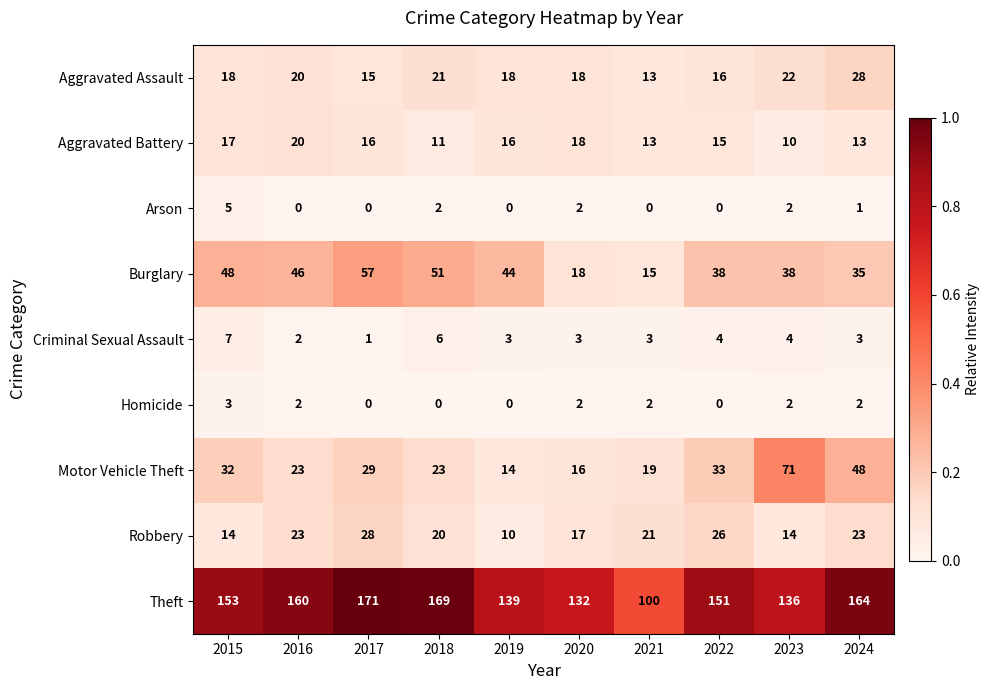

At which category does the chart reach its peak across all series?

2017